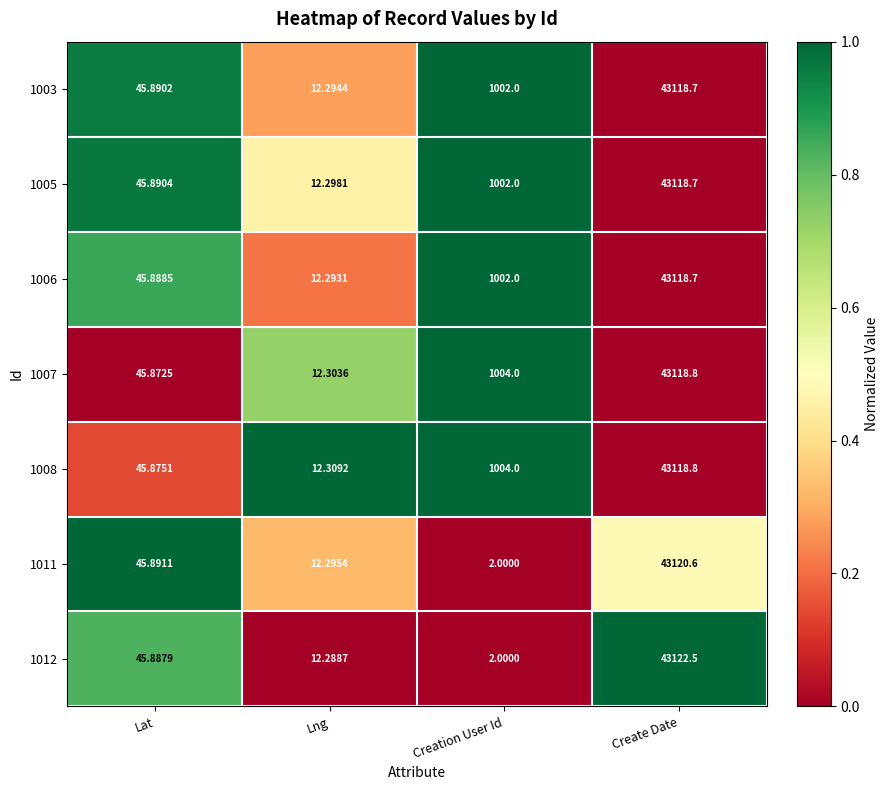

Where is 1007 nearest to the value 21565?

Creation User Id